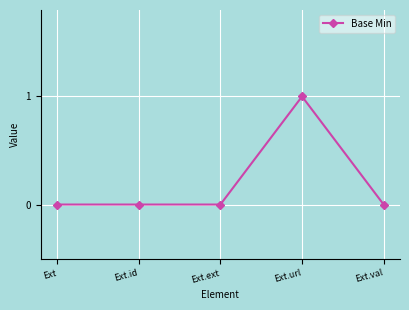

What is the change in value from Ext.ext to Ext.url?

+1